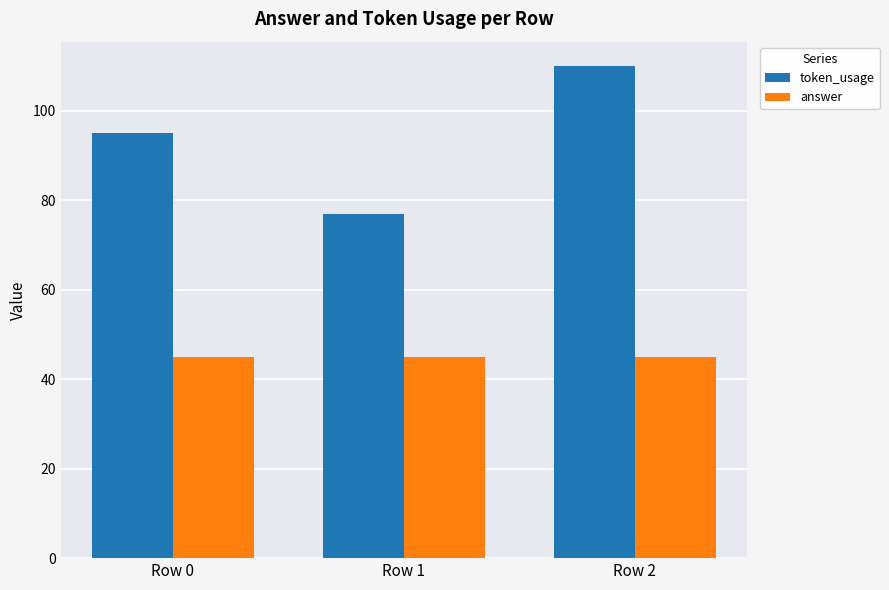

What is the sum of all token_usage values?

282